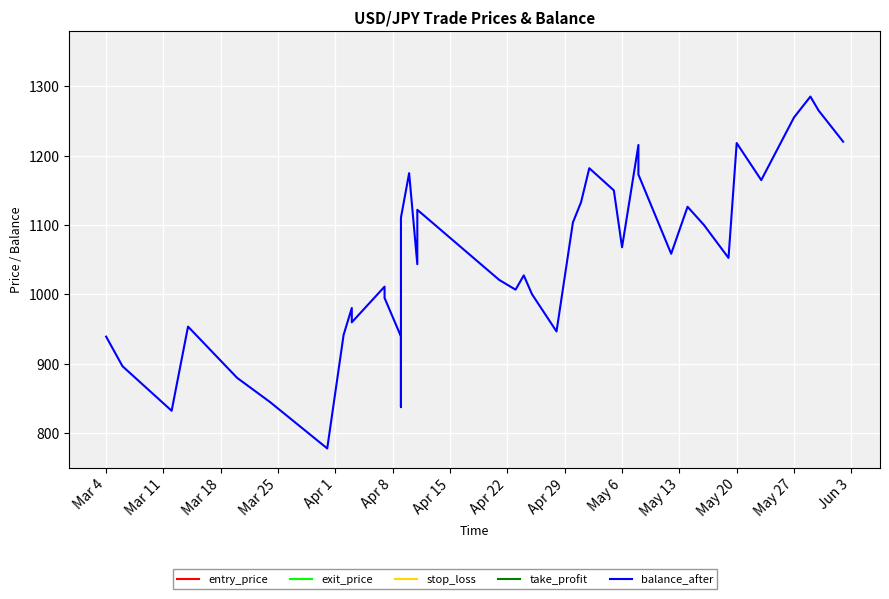

The value of entry_price at 20 is 192.5. True or false?

False